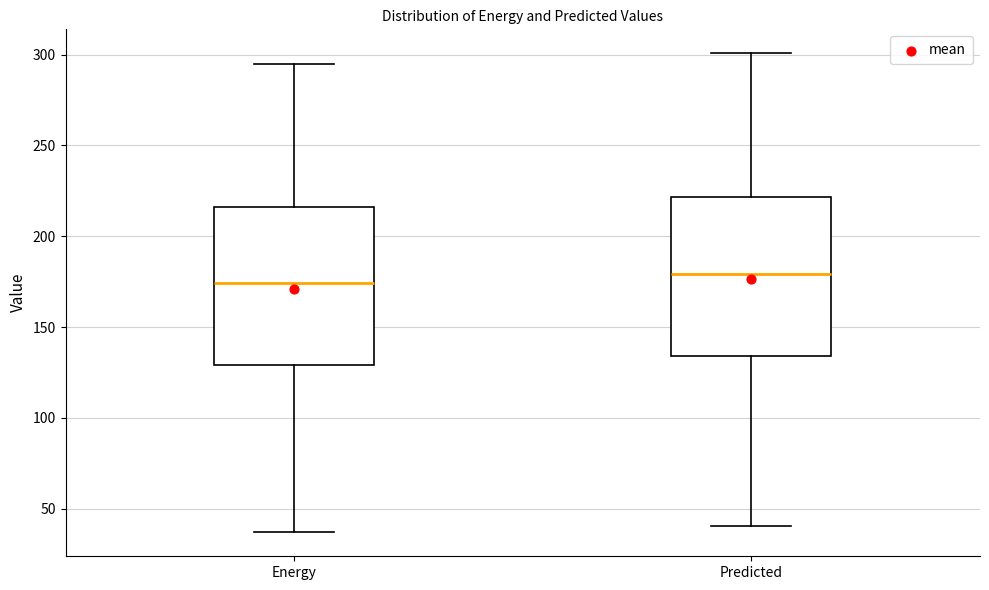

Which box has the highest median line?

Predicted